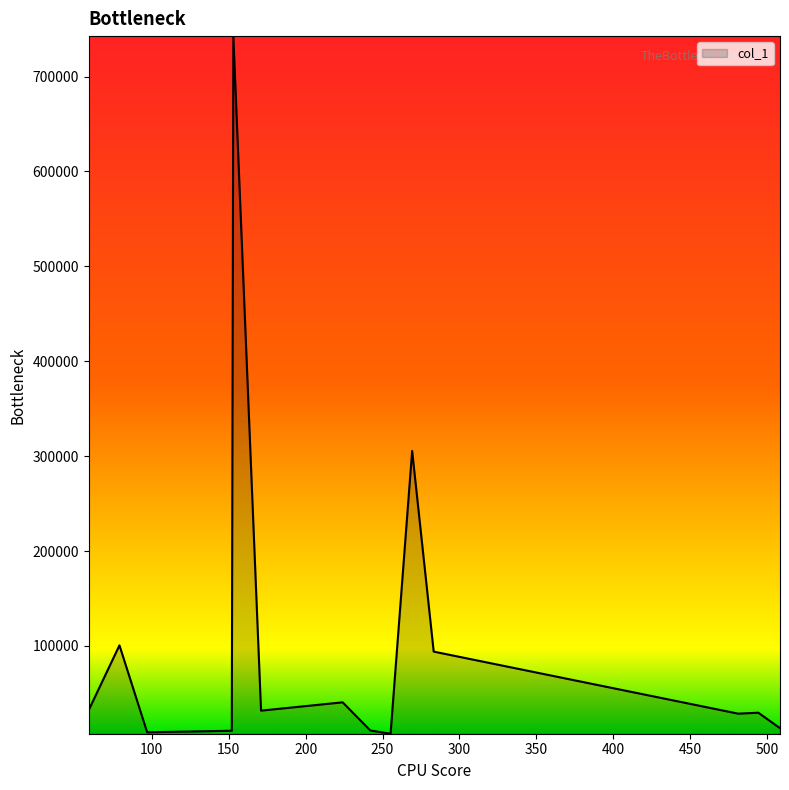

What is the difference between the maximum and minimum values?

735240.4